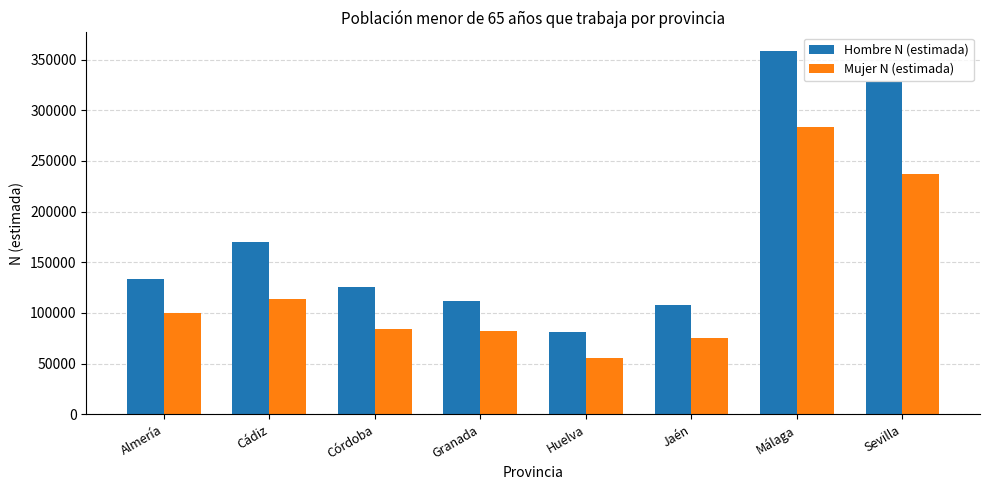

At which category is the sum across all series the highest?

Málaga